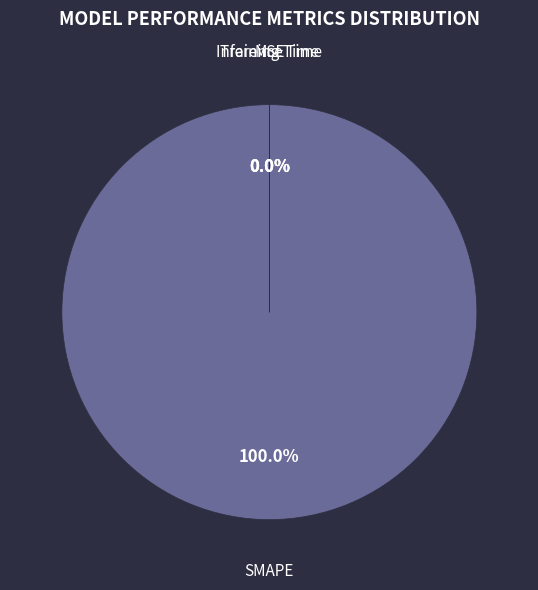

Which slice is the smallest?

MSE